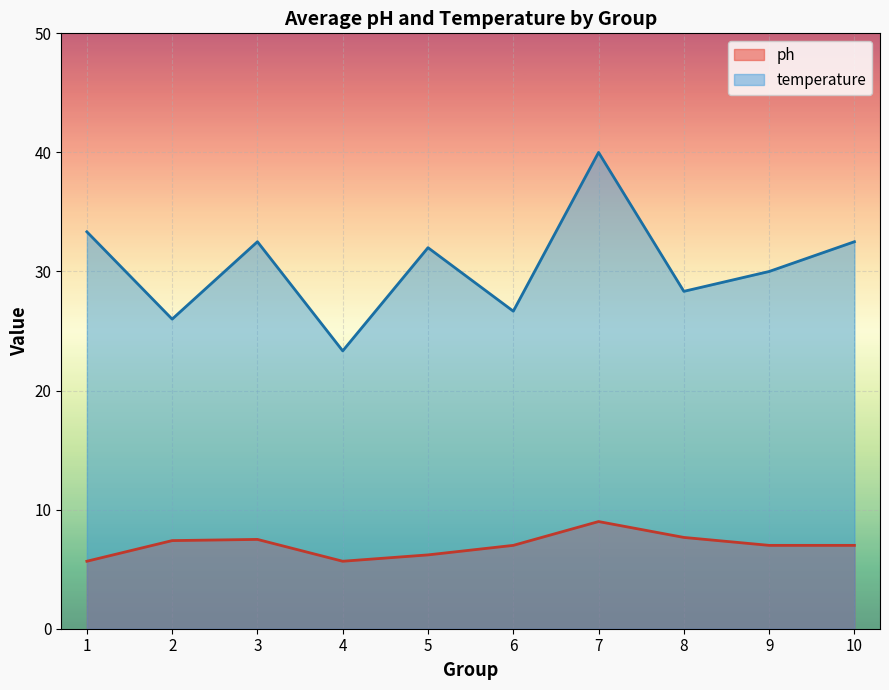

How many categories are shown in the chart?

10